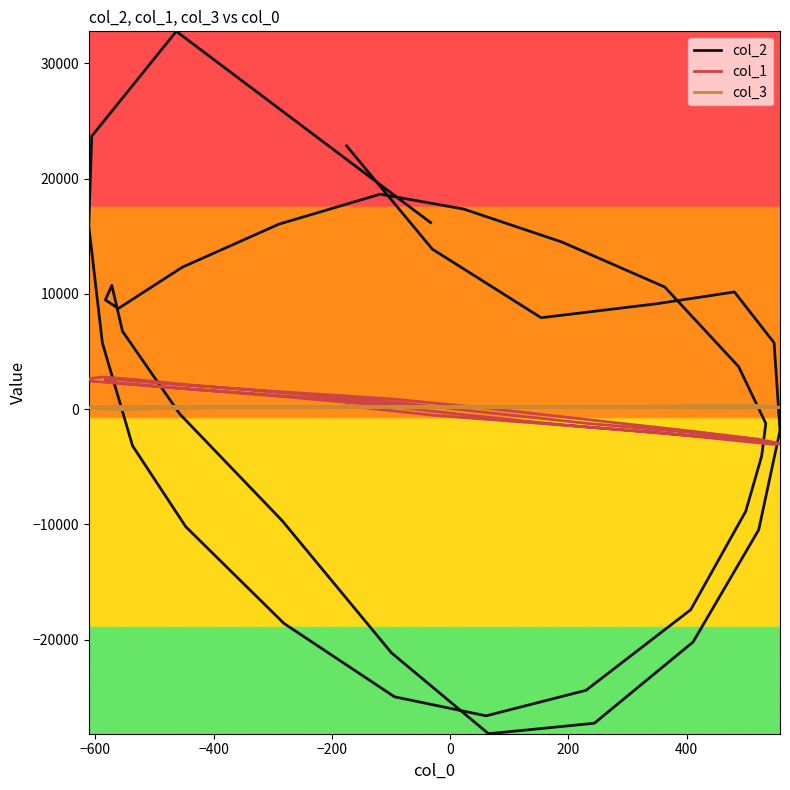

In col_3, how many points are higher than both neighbors (excluding endpoints)?

5